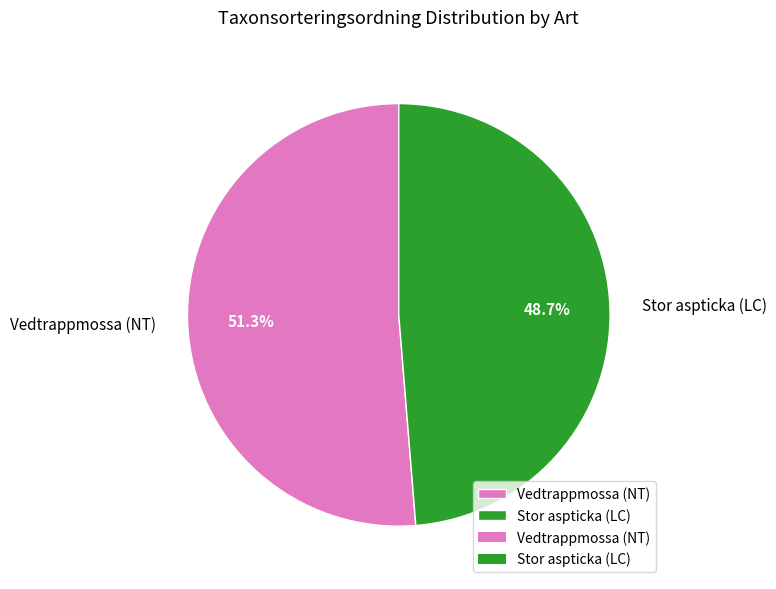

Between Stor aspticka (LC) and Vedtrappmossa (NT), which is larger?

Vedtrappmossa (NT)